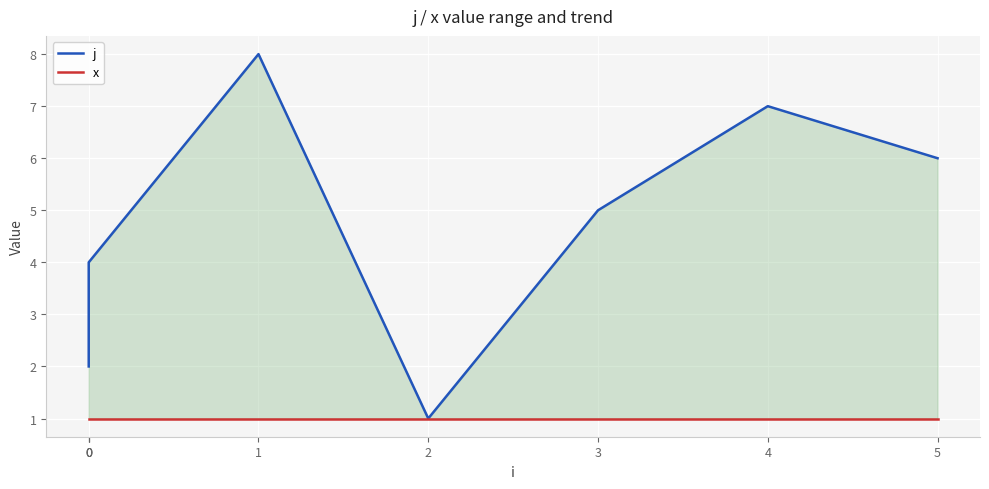

The value of j at 1 is 8. True or false?

True